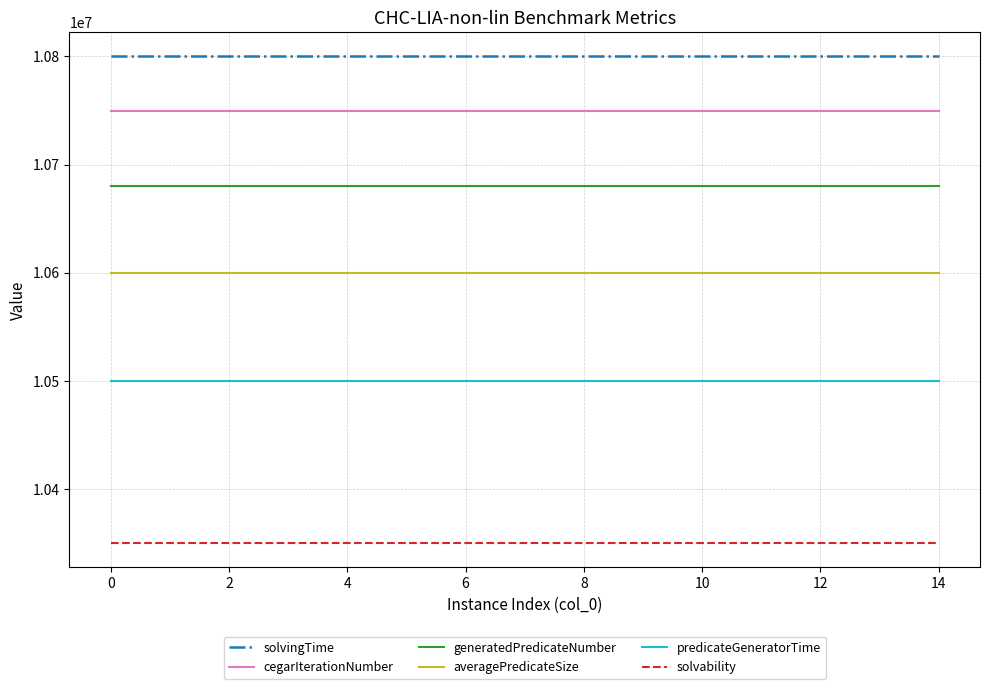

Does the chart have visible grid lines?

Yes